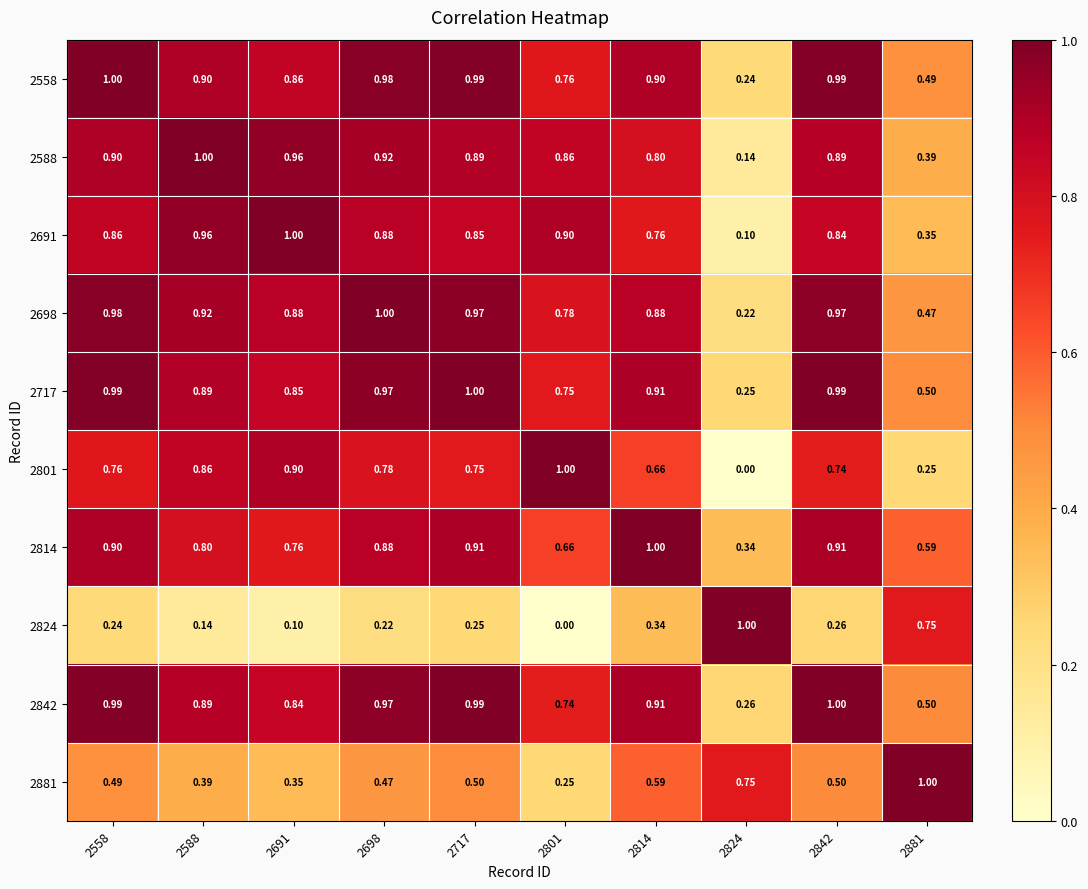

Rank the series by their maximum value, from lowest to highest.

2558, 2588, 2691, 2698, 2717, 2801, 2814, 2824, 2842, 2881